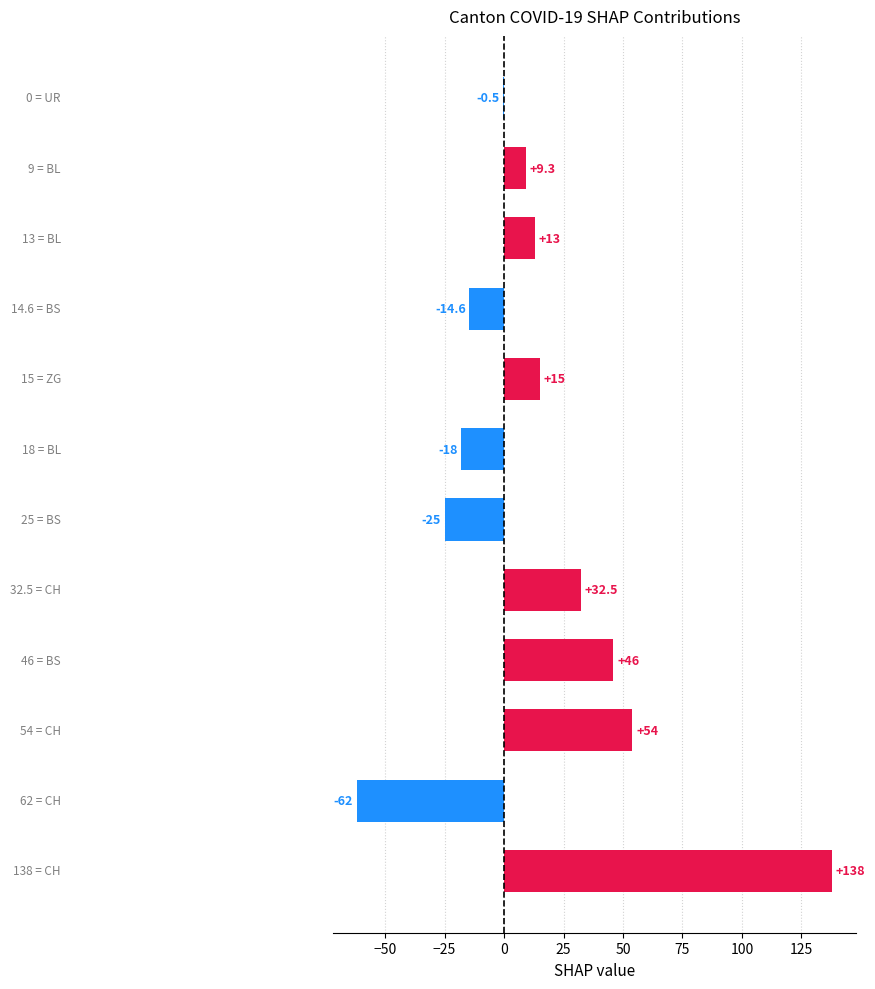

What is the greatest value displayed?

138.0